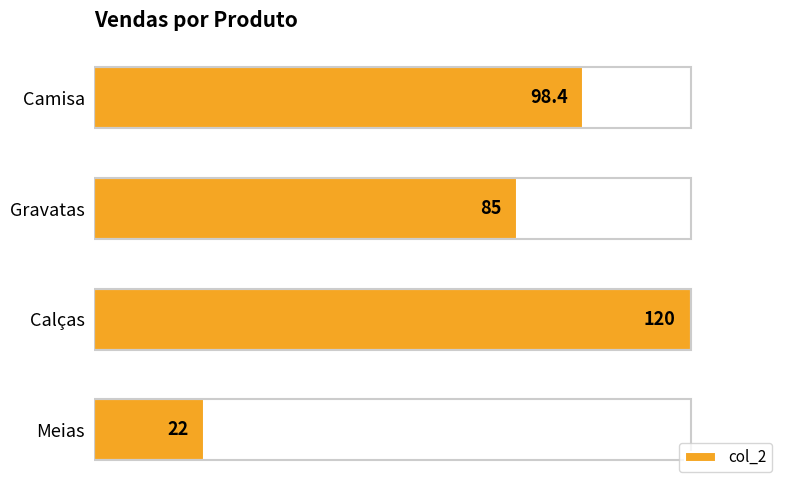

The chart shows a value of 22.0 at Meias. True or false?

True